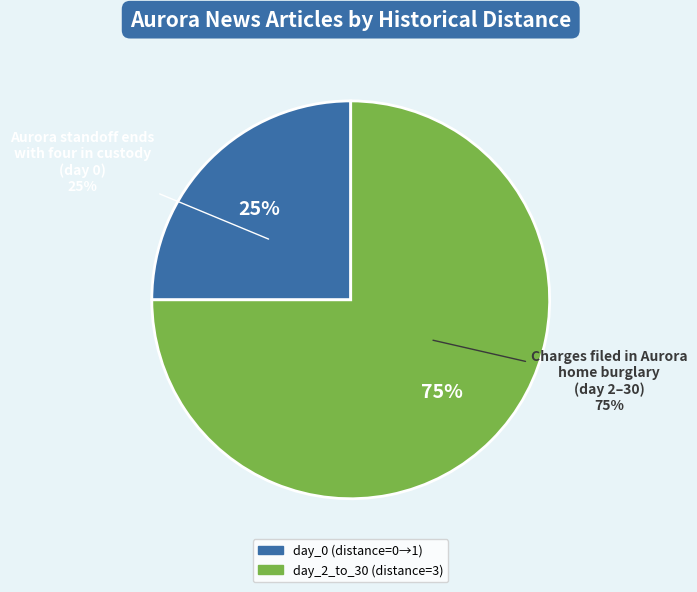

Which category has the smallest portion of the pie?

Aurora standoff ends with four in custody